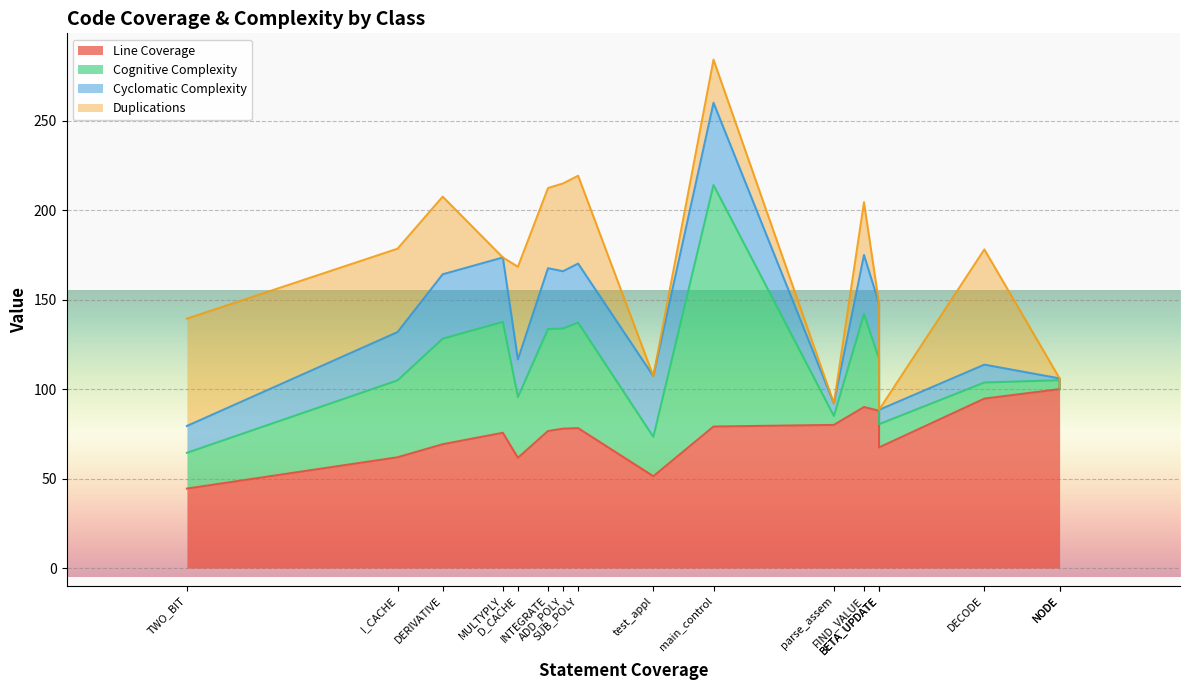

Where is the first local minimum for Cognitive Complexity?

TWO_BIT